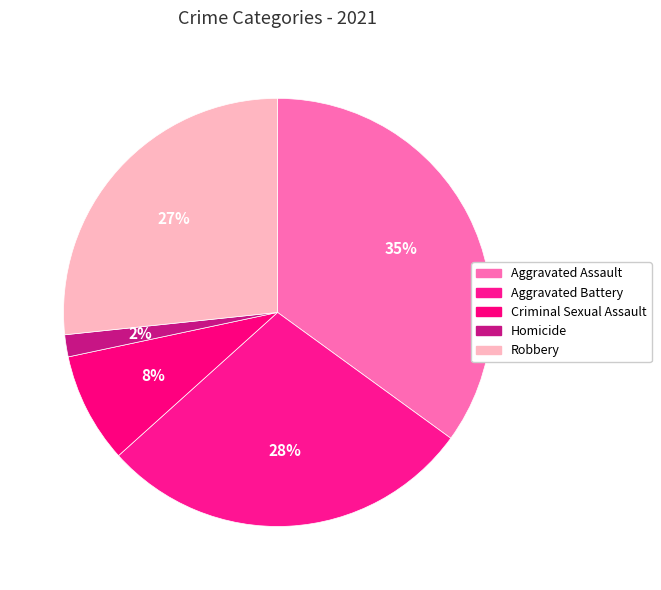

Does Homicide represent more than half of the total?

No